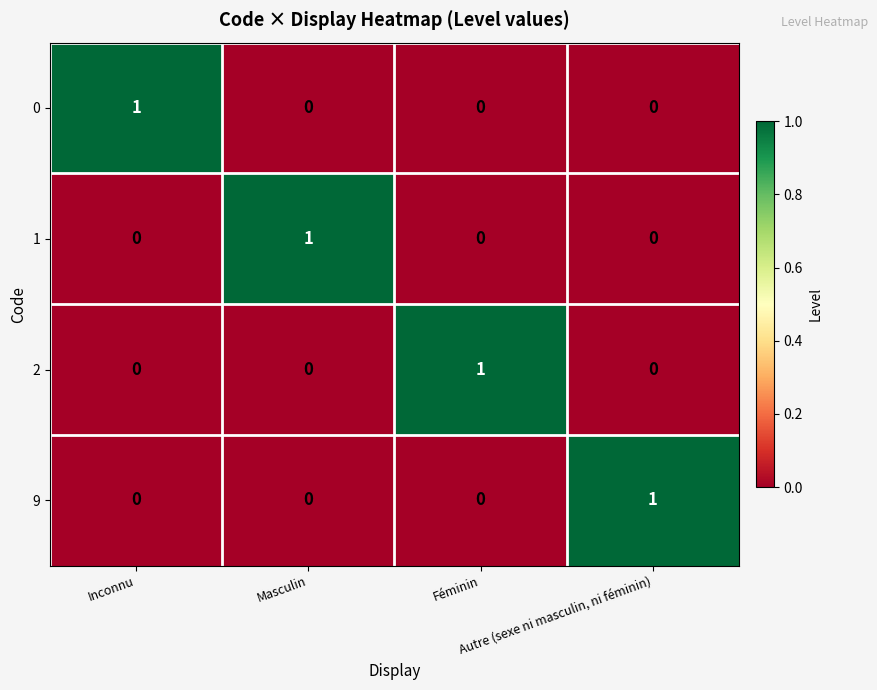

How many 1 values are between 0 and 1?

4